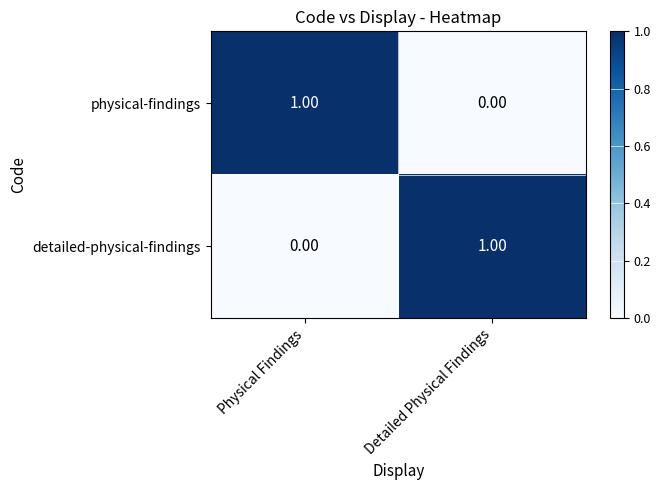

At which label does detailed-physical-findings reach its minimum?

Physical Findings